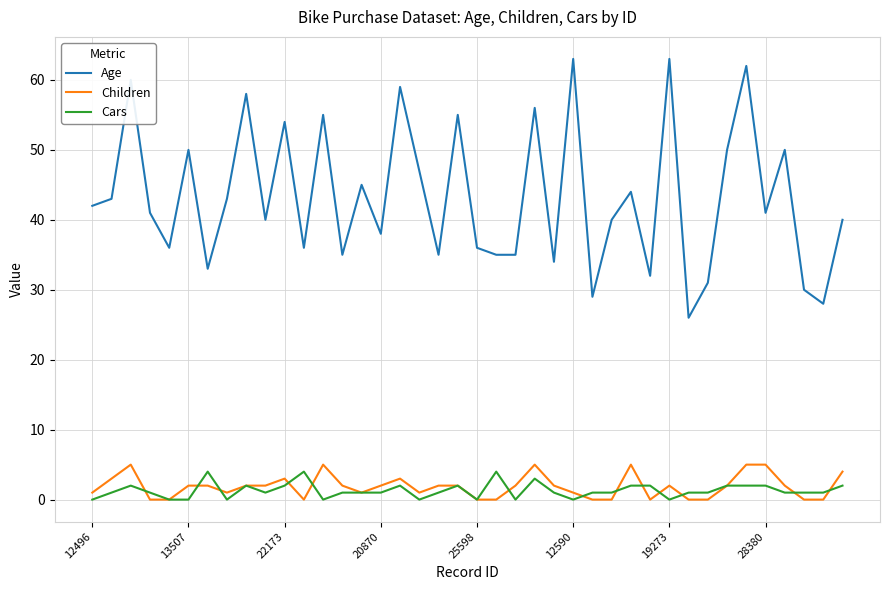

What is the maximum value for Children?

5